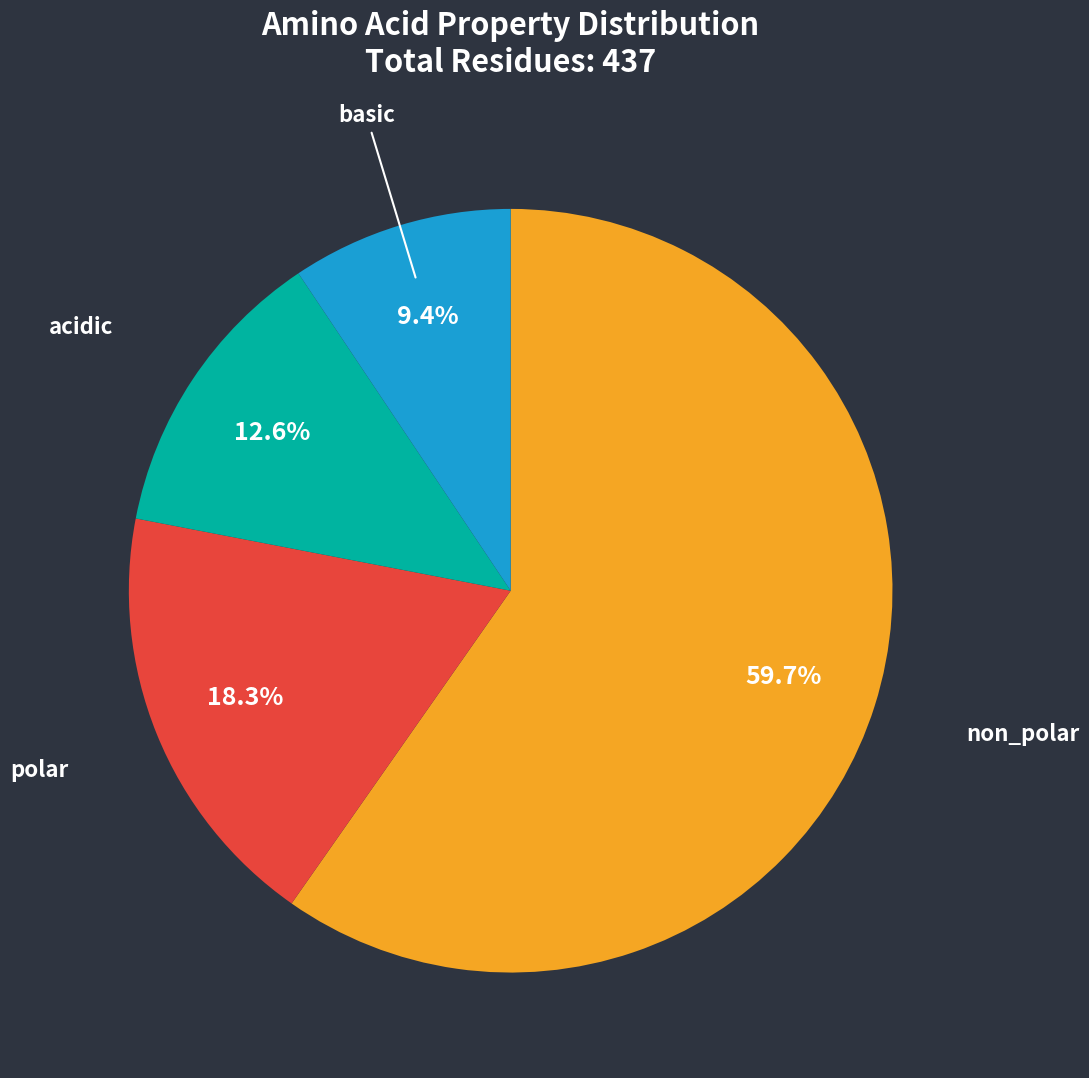

Is there any slice that represents more than half of the pie?

Yes